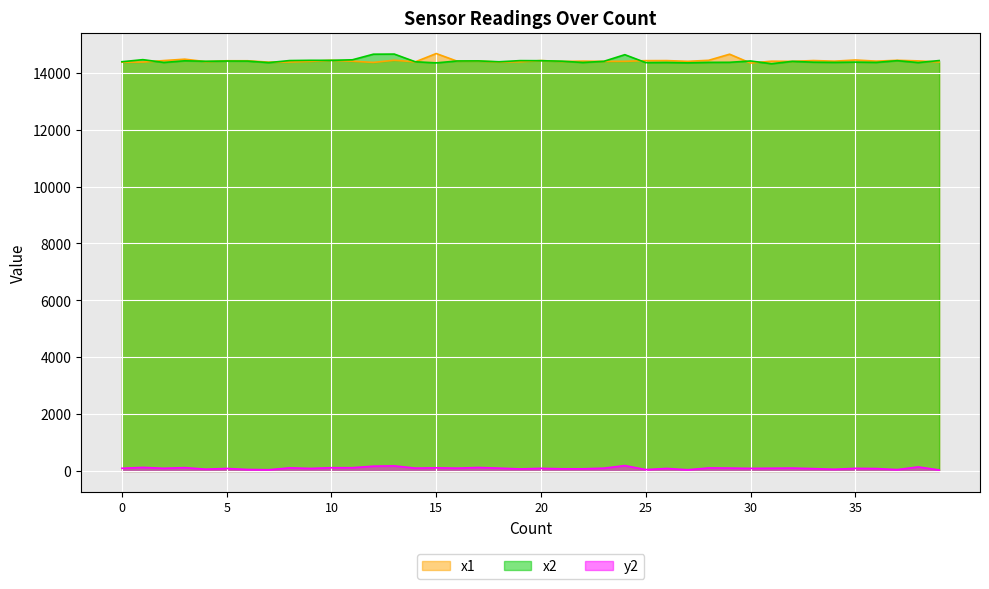

What are all the series names shown in the legend?

x1, x2, y2